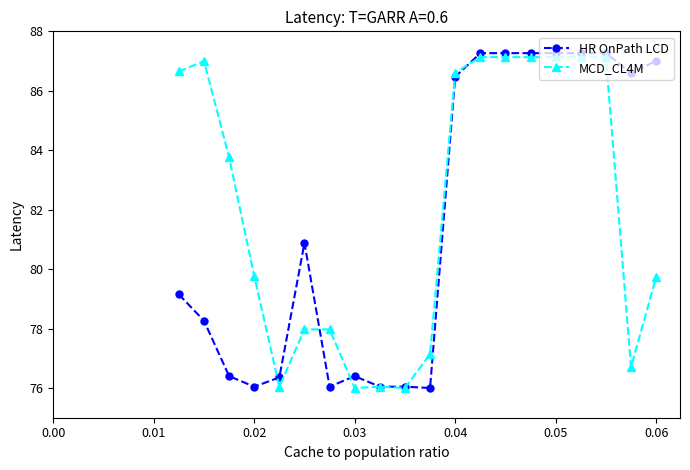

What are all the series names shown in the legend?

HR OnPath LCD, MCD_CL4M